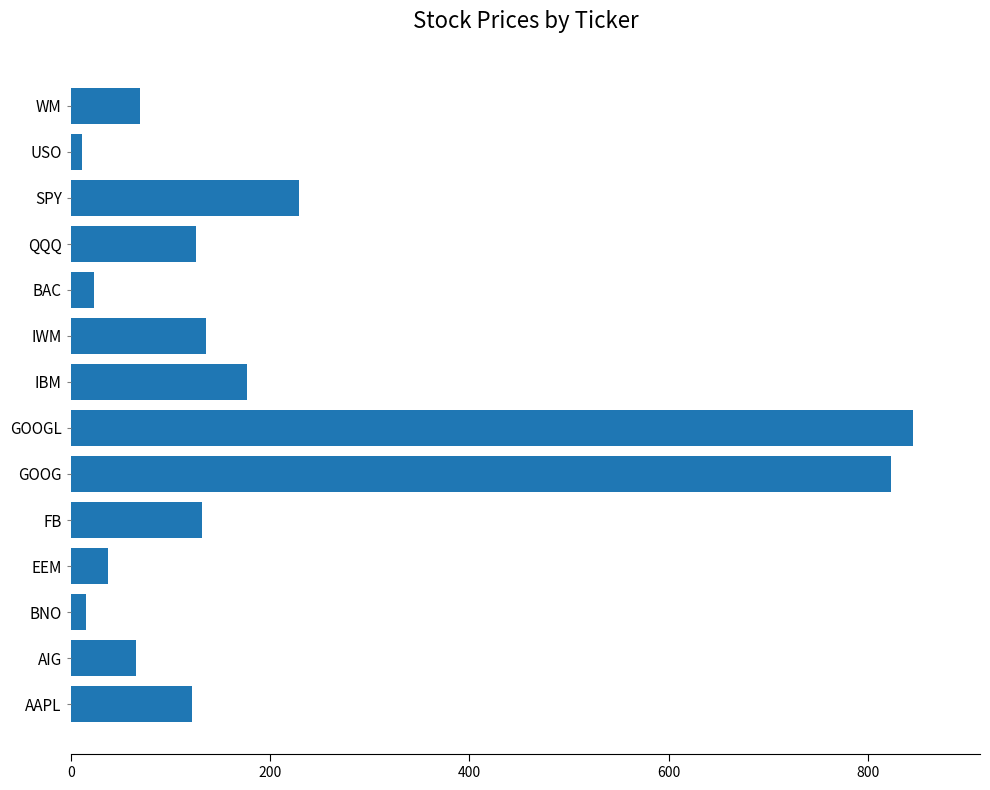

What is the maximum value shown in the chart?

845.0